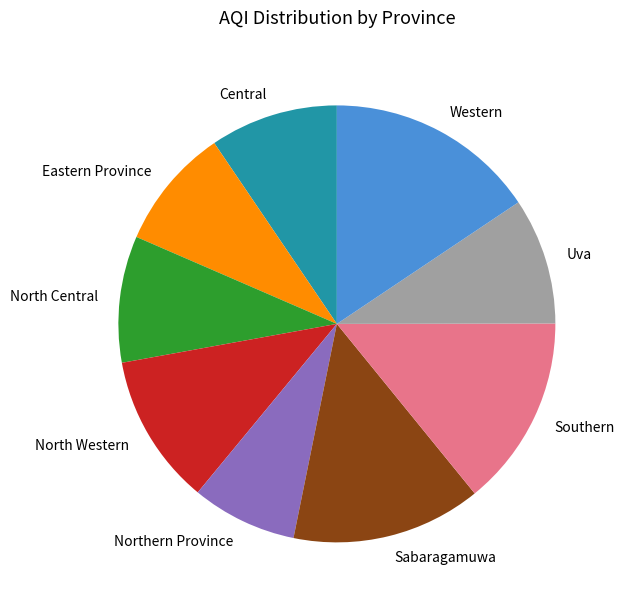

How many slices are in this pie chart?

9